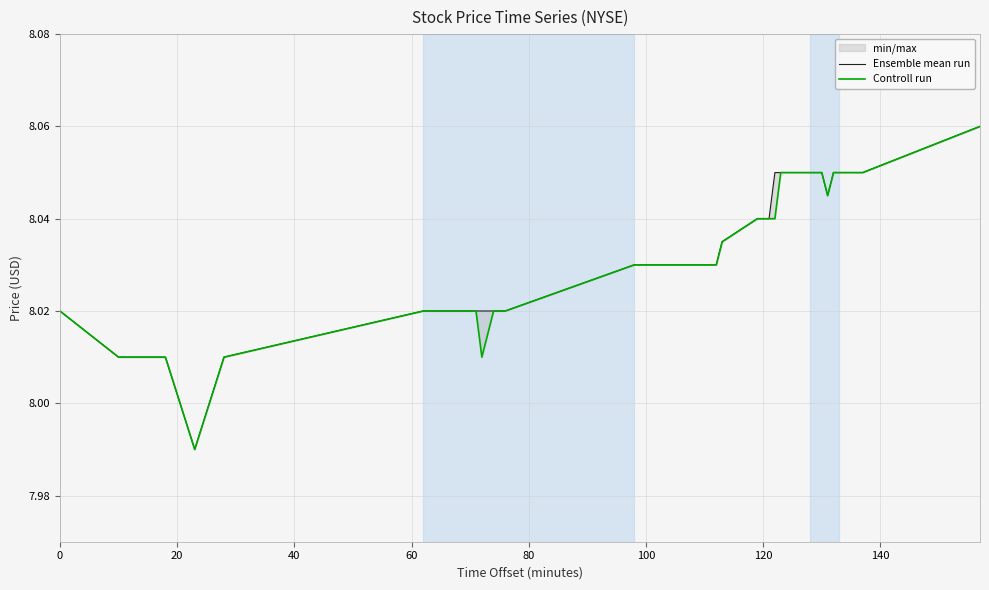

What is the label of the 31st point from the right?

40